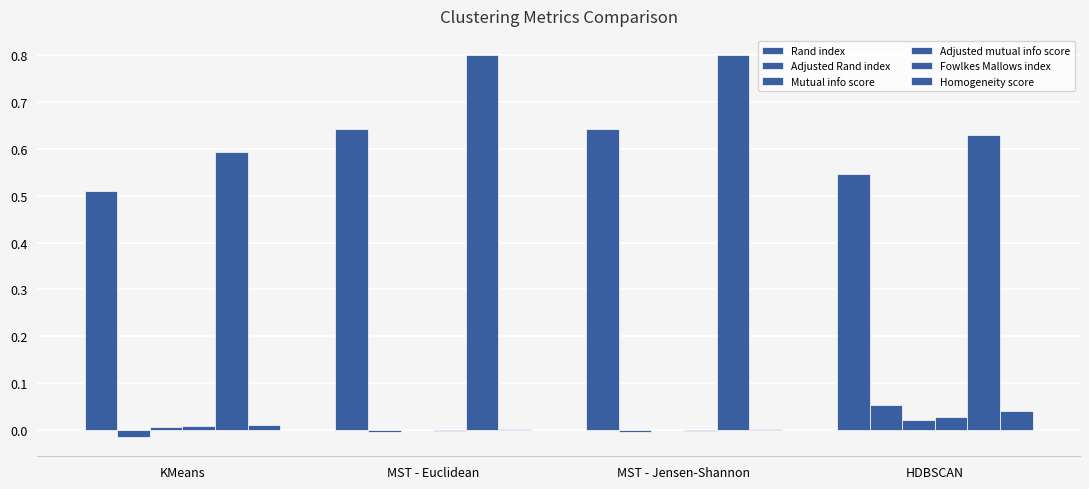

How many series are shown in this chart?

6